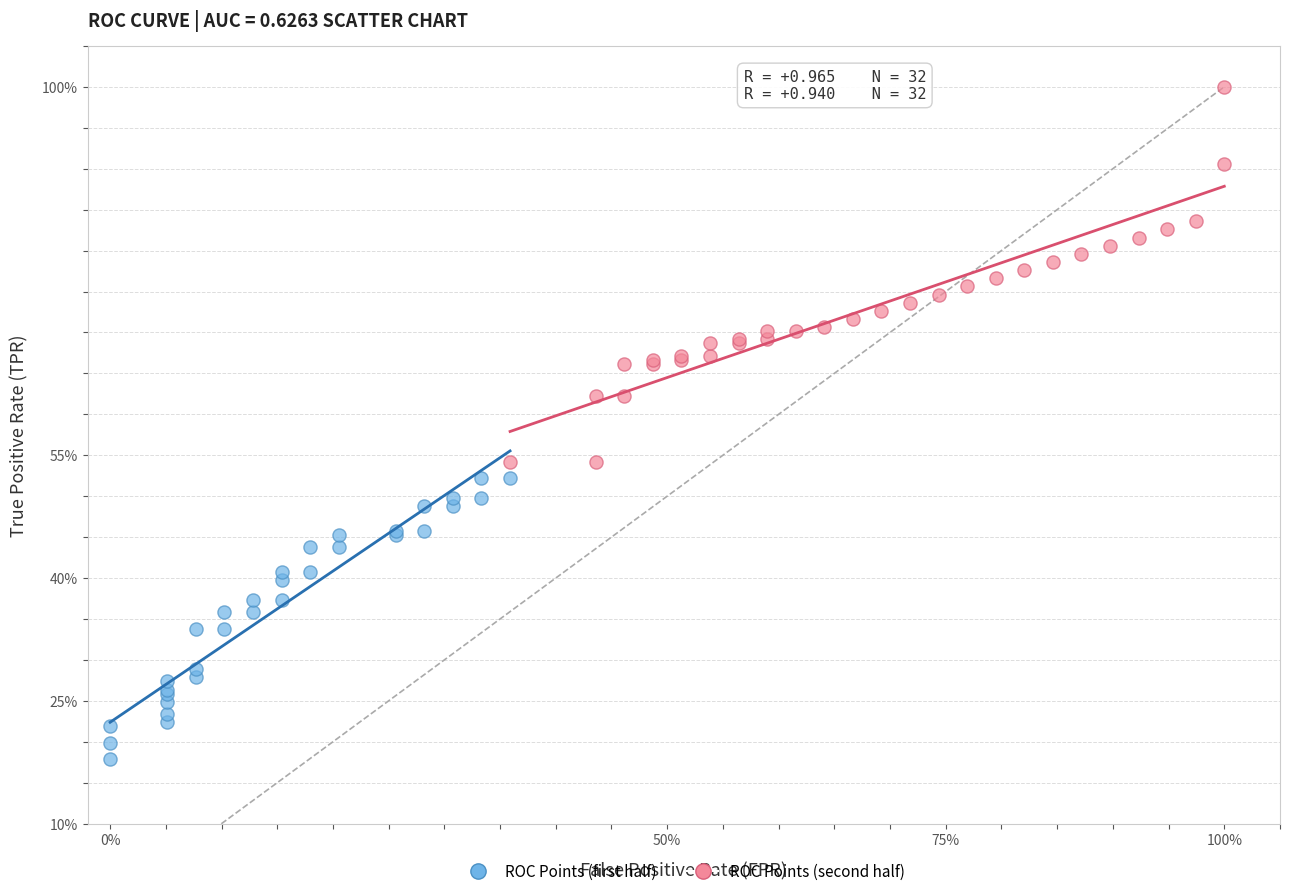

Which series has the largest Y range (max minus min)?

ROC Points (second half)